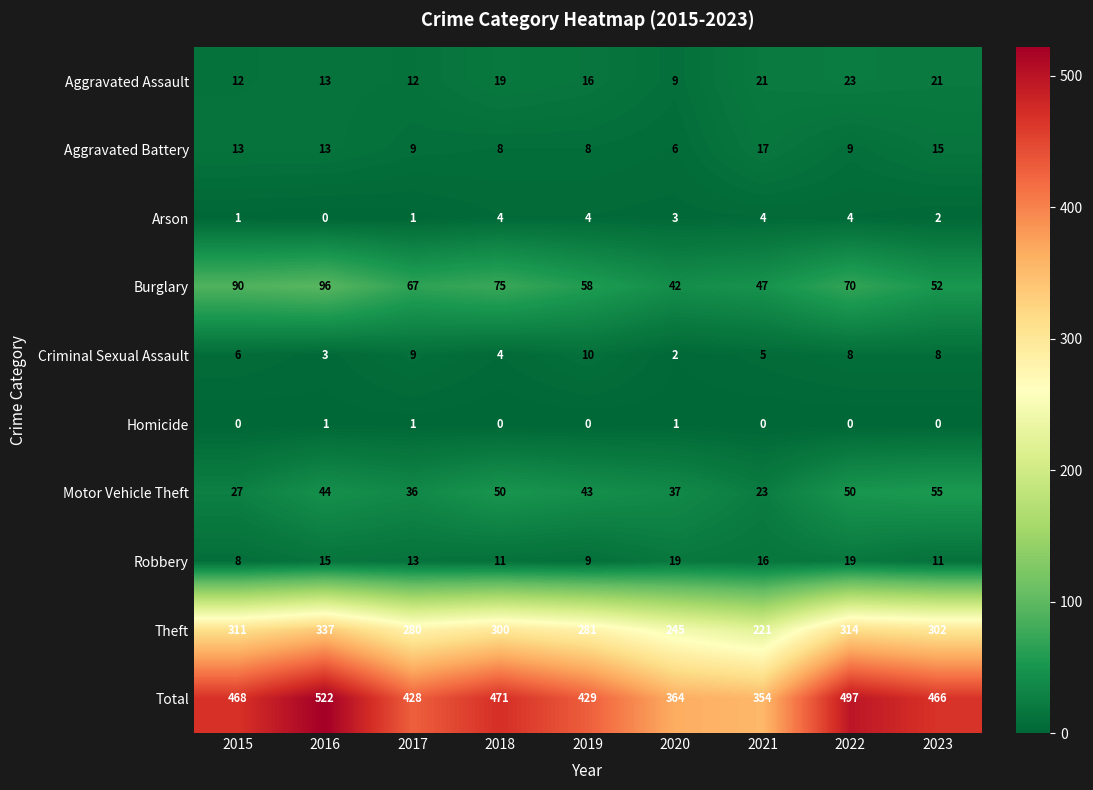

What is the difference between the maximum and minimum values in the Aggravated Battery series?

11